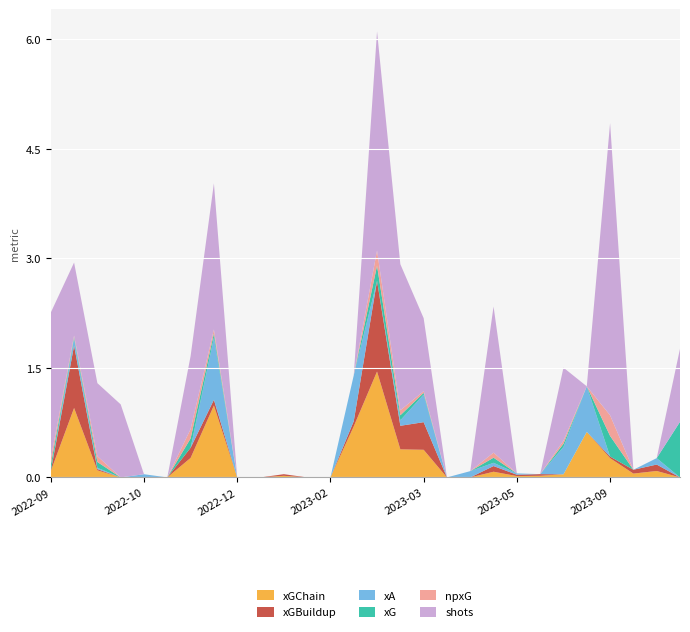

Reading right to left, what are all the values shown in this chart?

xGChain: 0.0	0.1	0.1	0.3	0.6	0.0	0.0	0.0	0.1	0.0	0.0	0.4	0.4	1.4	0.7	0.0	0.0	0.0	0.0	0.0	1.0	0.3	0.0	0.0	0.0	0.1	1.0	0.1
xGBuildup: 0.0	0.1	0.1	0.0	0.0	0.0	0.0	0.0	0.1	0.0	0.0	0.4	0.3	1.2	0.1	0.0	0.0	0.0	0.0	0.0	0.1	0.1	0.0	0.0	0.0	0.0	0.9	0.0
xA: 0.0	0.1	0.0	0.0	0.6	0.4	0.0	0.0	0.0	0.1	0.0	0.4	0.1	0.0	0.6	0.0	0.0	0.0	0.0	0.0	0.9	0.0	0.0	0.0	0.0	0.0	0.1	0.0
xG: 0.8	0.0	0.0	0.3	0.0	0.0	0.0	0.0	0.1	0.0	0.0	0.0	0.1	0.2	0.0	0.0	0.0	0.0	0.0	0.0	0.1	0.1	0.0	0.0	0.0	0.1	0.0	0.1
npxG: 0.0	0.0	0.0	0.3	0.0	0.0	0.0	0.0	0.1	0.0	0.0	0.0	0.1	0.2	0.0	0.0	0.0	0.0	0.0	0.0	0.1	0.1	0.0	0.0	0.0	0.1	0.0	0.1
shots: 1.0	0.0	0.0	4.0	0.0	1.0	0.0	0.0	2.0	0.0	0.0	1.0	2.0	3.0	0.0	0.0	0.0	0.0	0.0	0.0	2.0	1.0	0.0	0.0	1.0	1.0	1.0	2.0